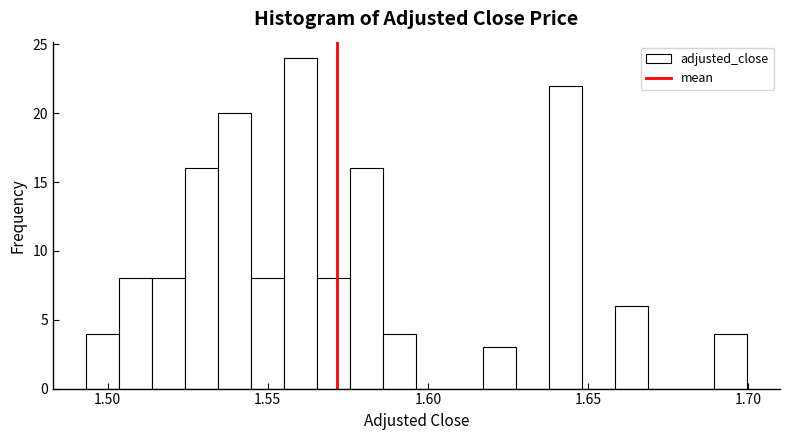

Read against the x-axis, roughly where is the centre of the tallest bar?

1.560